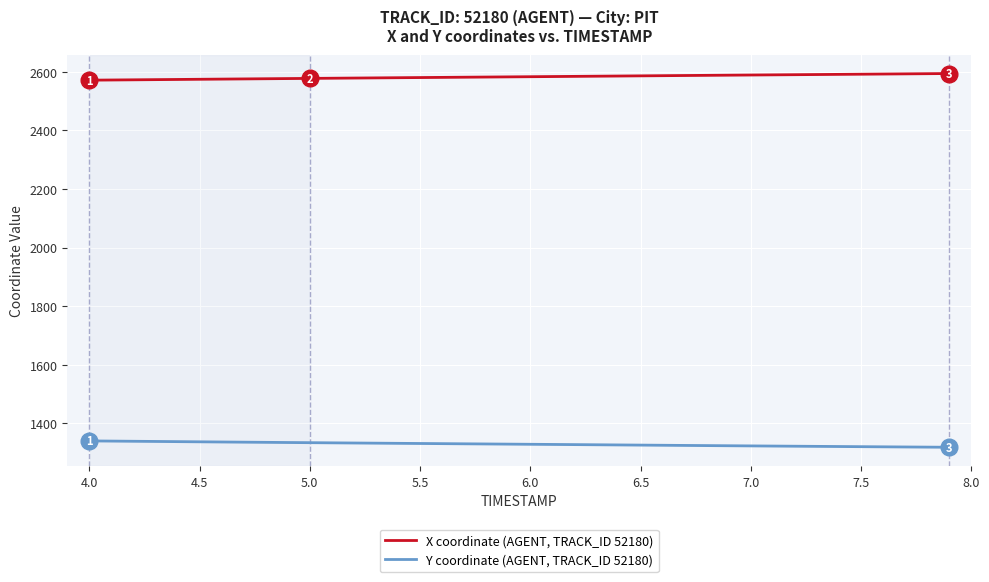

What is the maximum value for X coordinate (AGENT, TRACK_ID 52180)?

2594.1